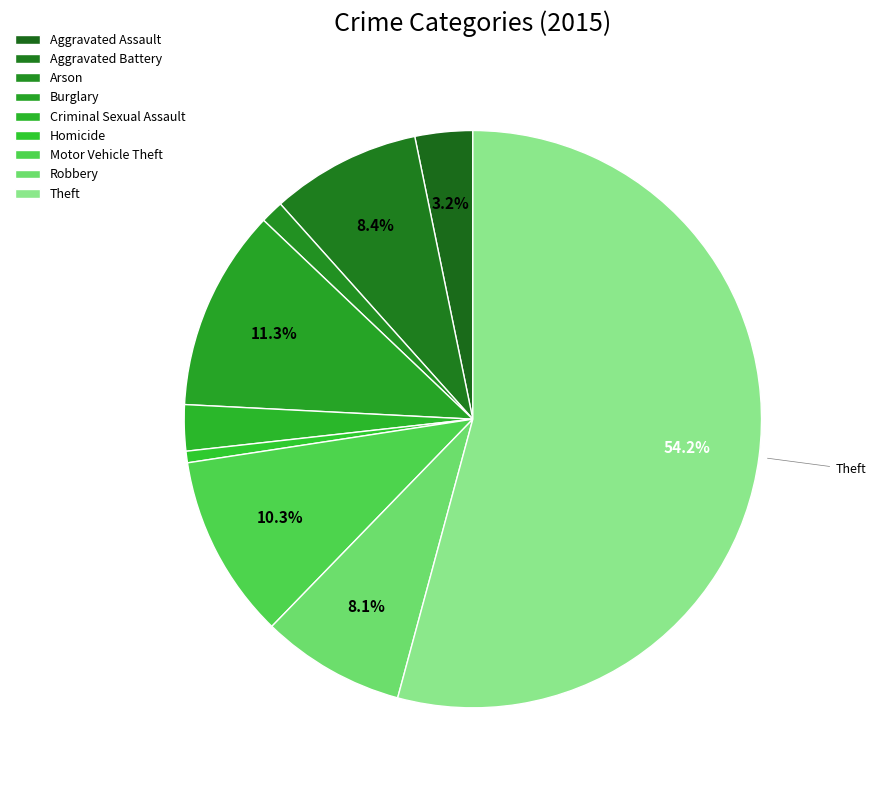

How many slices are in this pie chart?

9